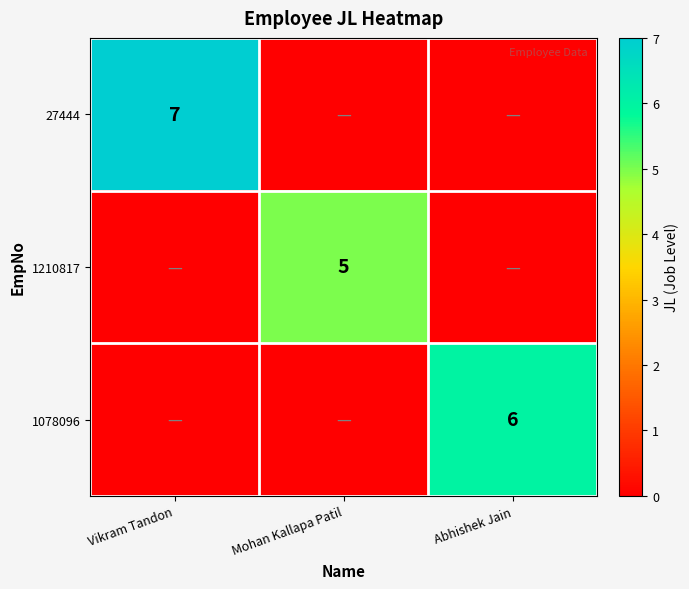

List the series in order of their overall mean, lowest first.

1210817, 1078096, 27444